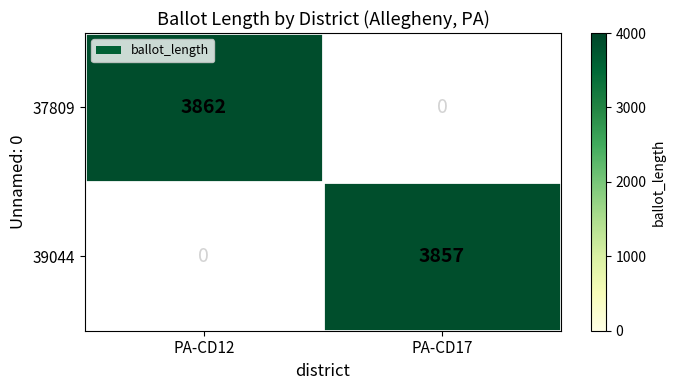

The value of 39044 at PA-CD17 is 5057. True or false?

False